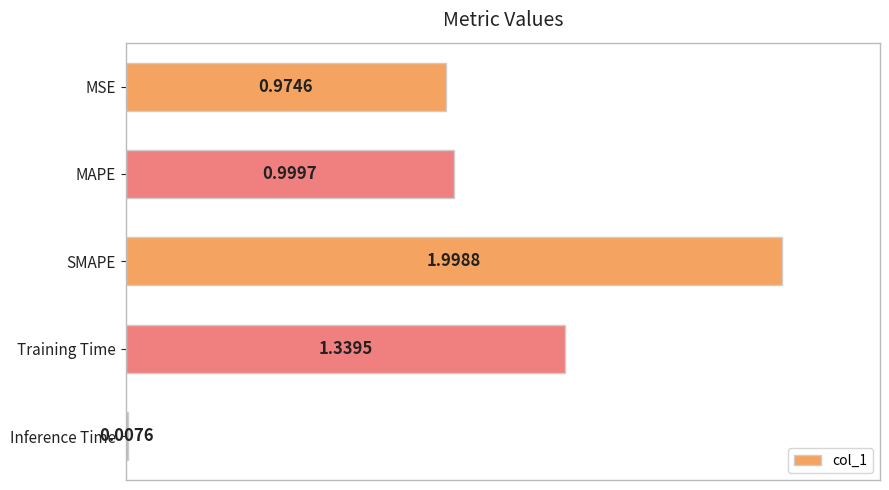

What is the label of the 4th bar from the bottom?

MAPE